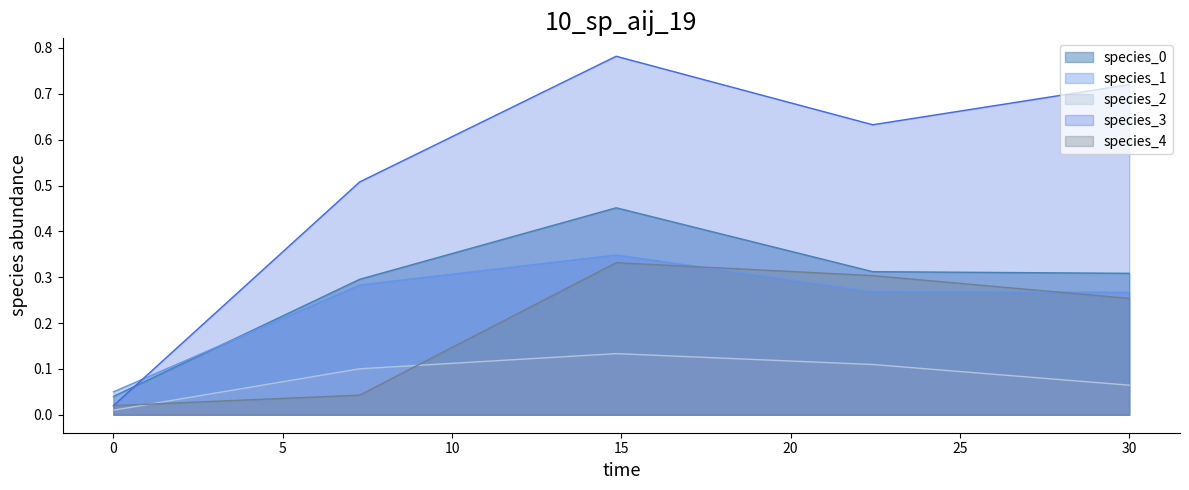

True or false: species_4 and species_2 intersect in this chart.

True